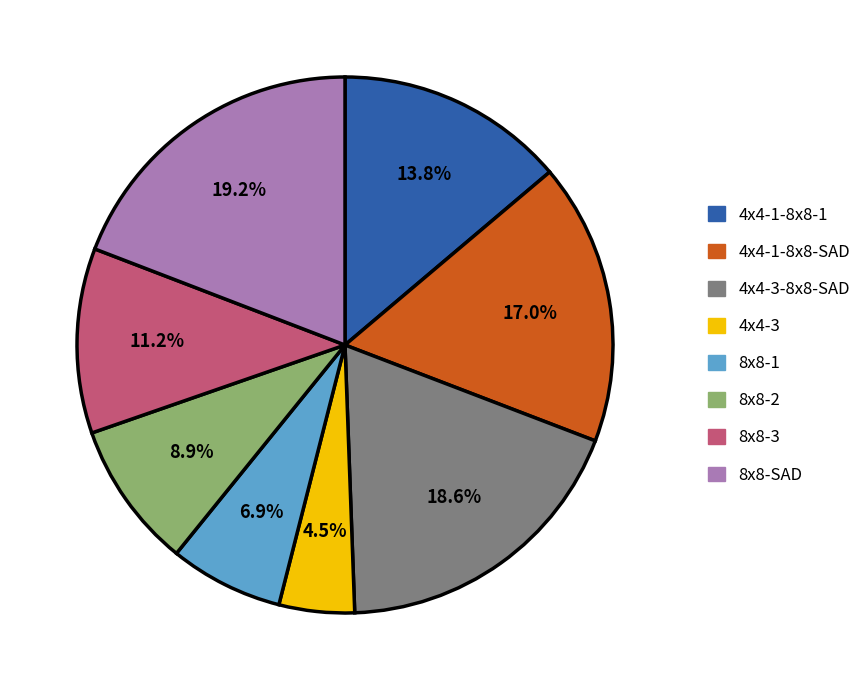

Is there any slice that represents more than half of the pie?

No